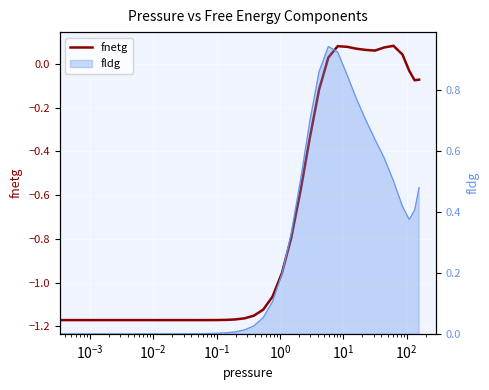

How many interior local peaks (higher than both neighbors) does the data have?

2